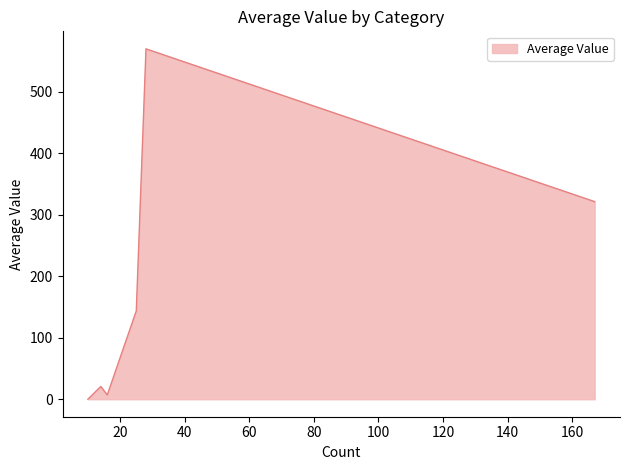

How many categories are shown in the chart?

6